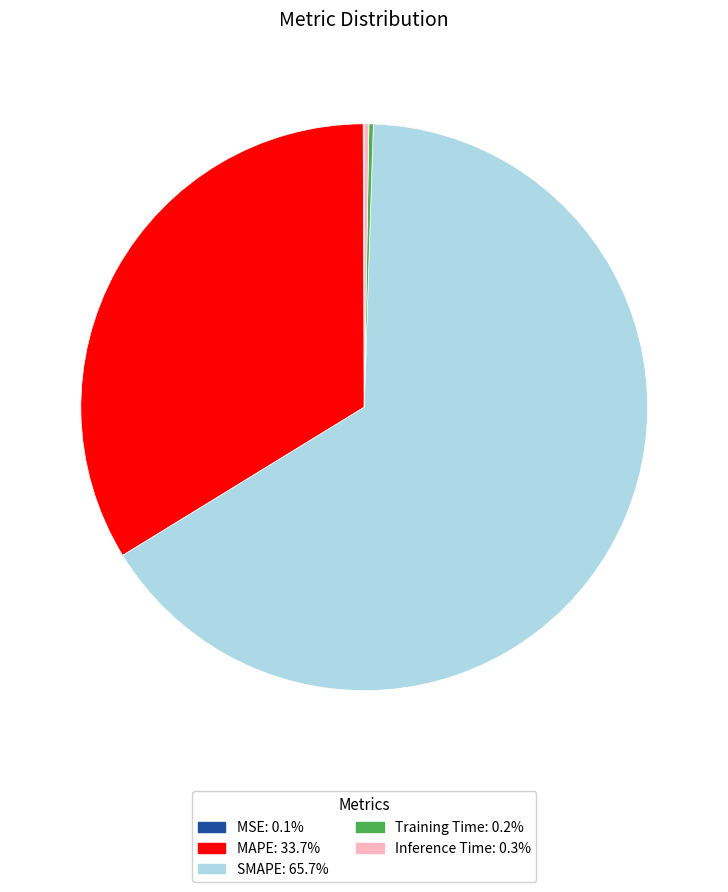

Which category has the biggest portion of the pie?

SMAPE